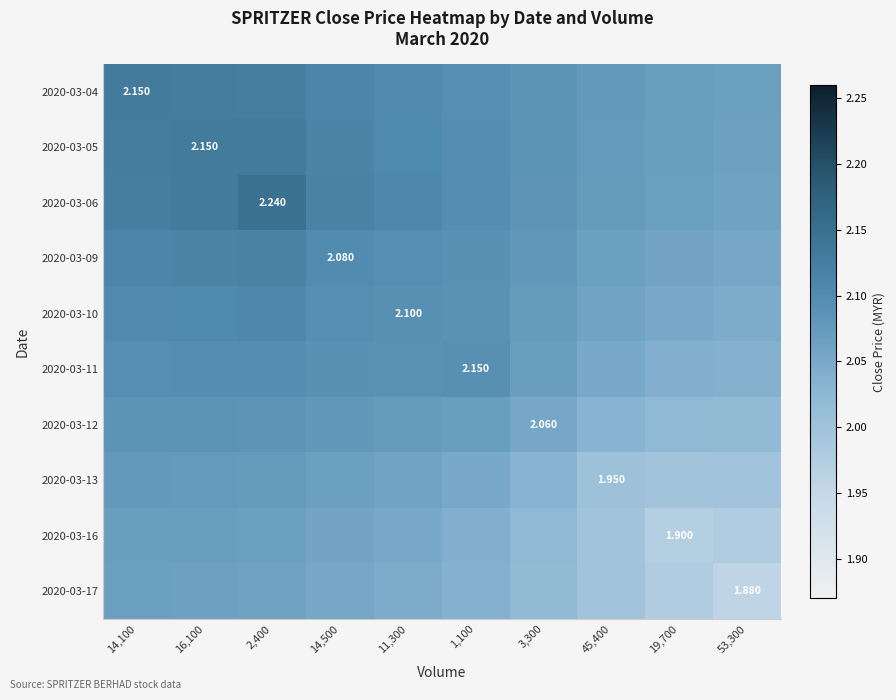

The 2020-03-05 series shows 0.6 at 19,700. True or false?

False